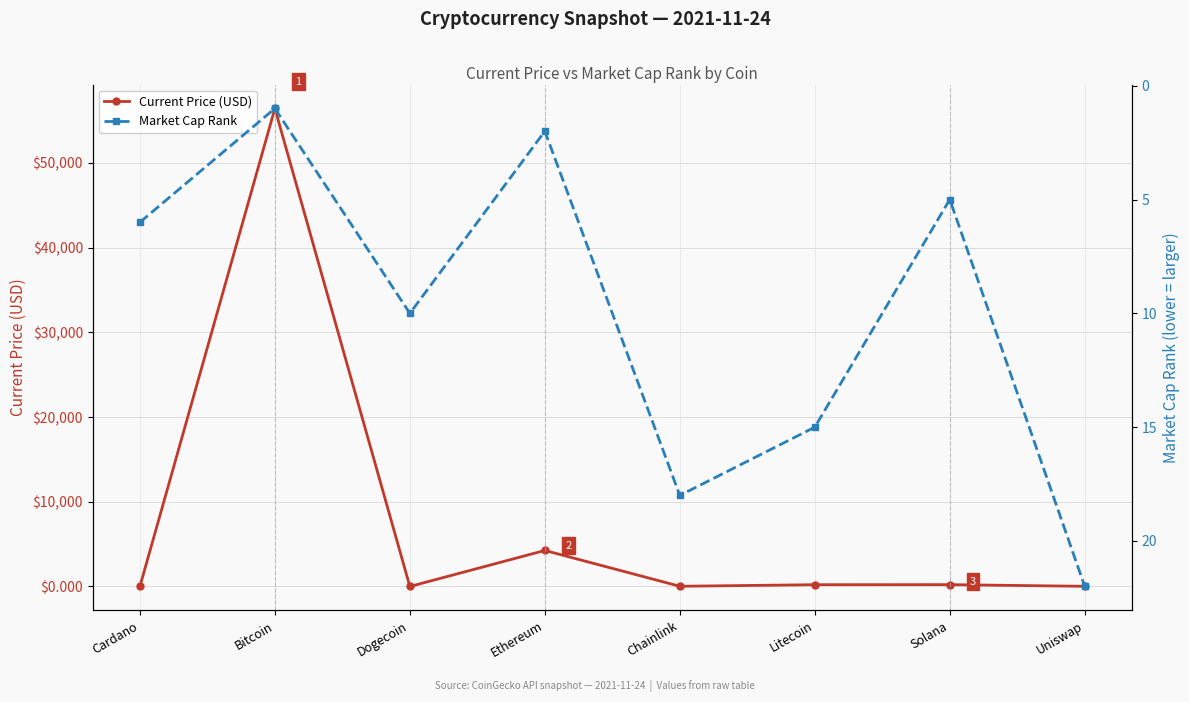

How many intersections are there between Current Price (USD) and Market Cap Rank?

4